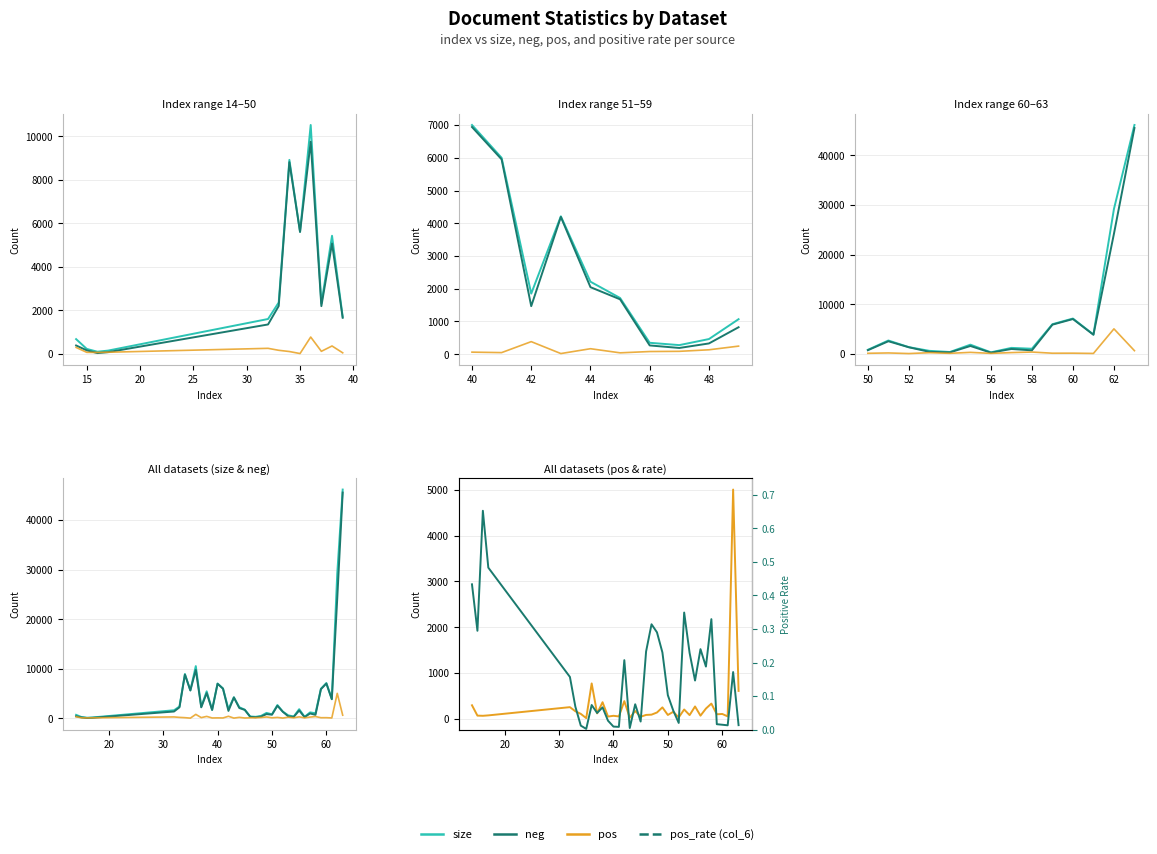

True or false: size and neg cross at least once.

False